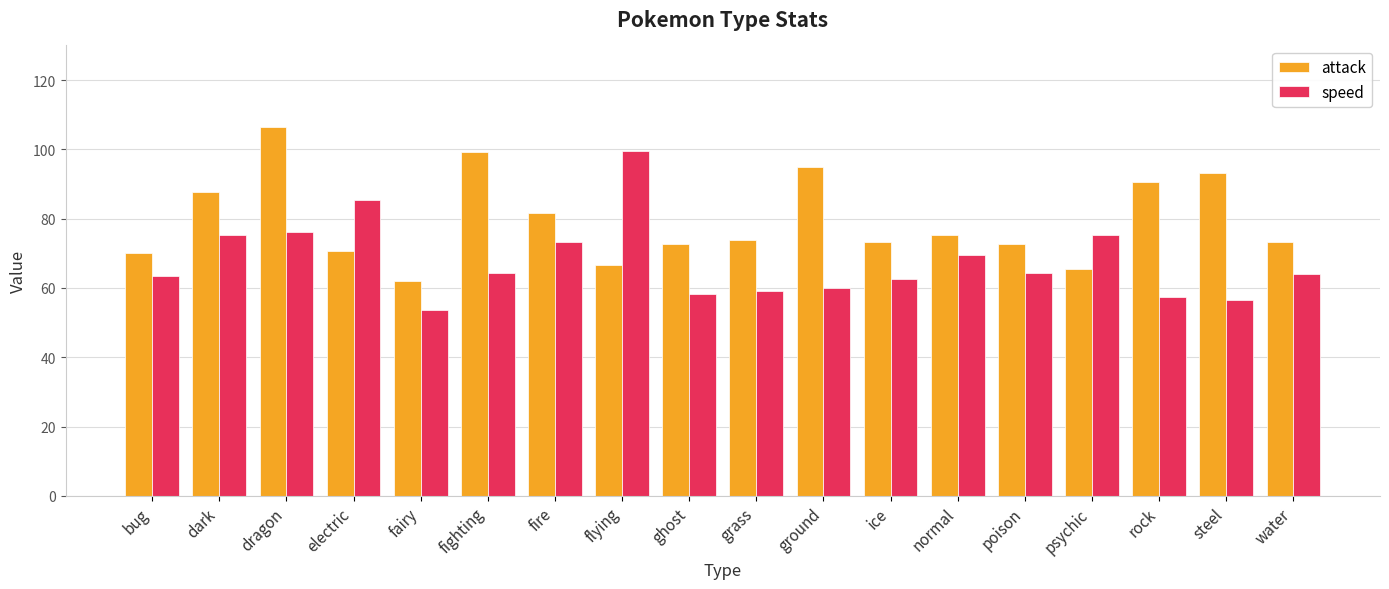

Rank the series by their maximum value, from highest to lowest.

attack, speed